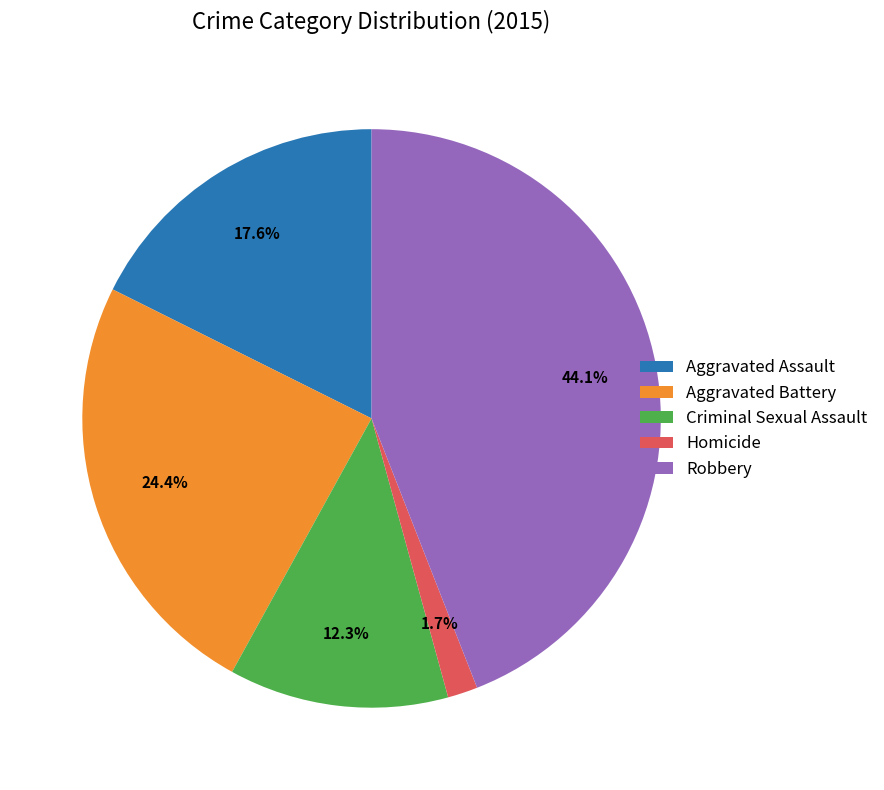

Rank the categories by value from lowest to highest.

Homicide, Criminal Sexual Assault, Aggravated Assault, Aggravated Battery, Robbery